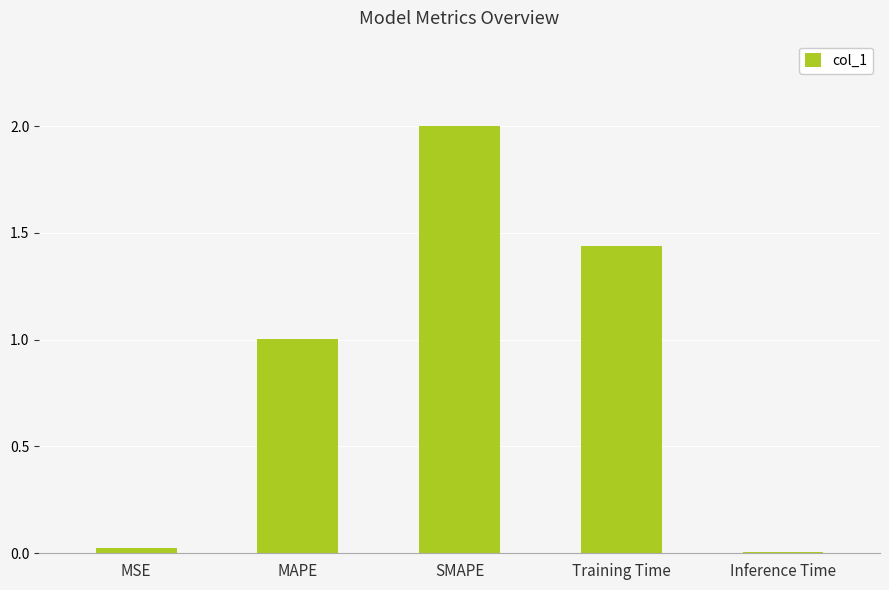

Which category has the highest value across all series?

SMAPE